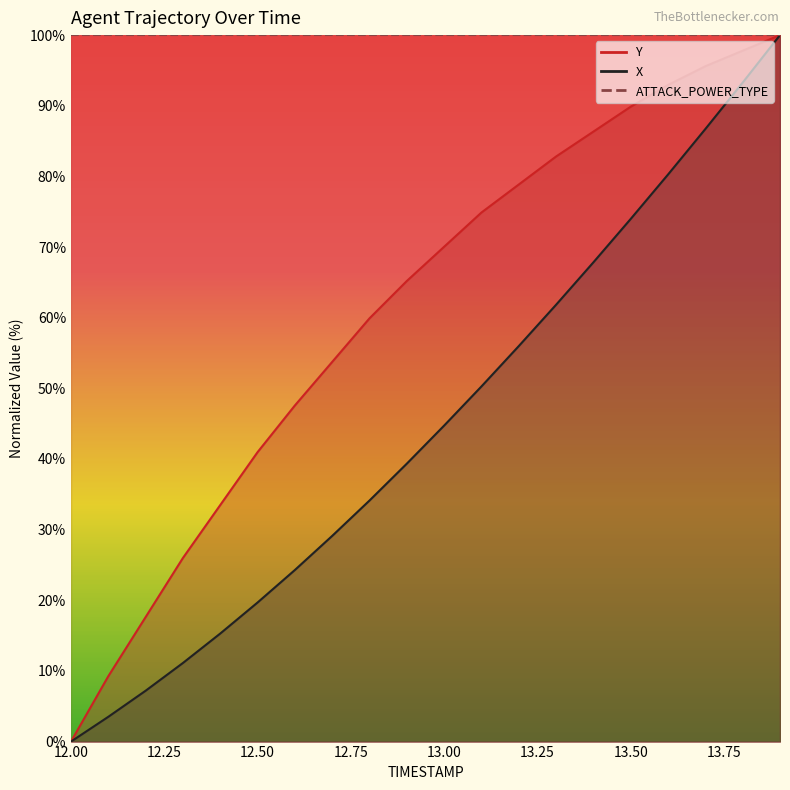

True or false: Y has a value of 121.0 at 13.1.

False